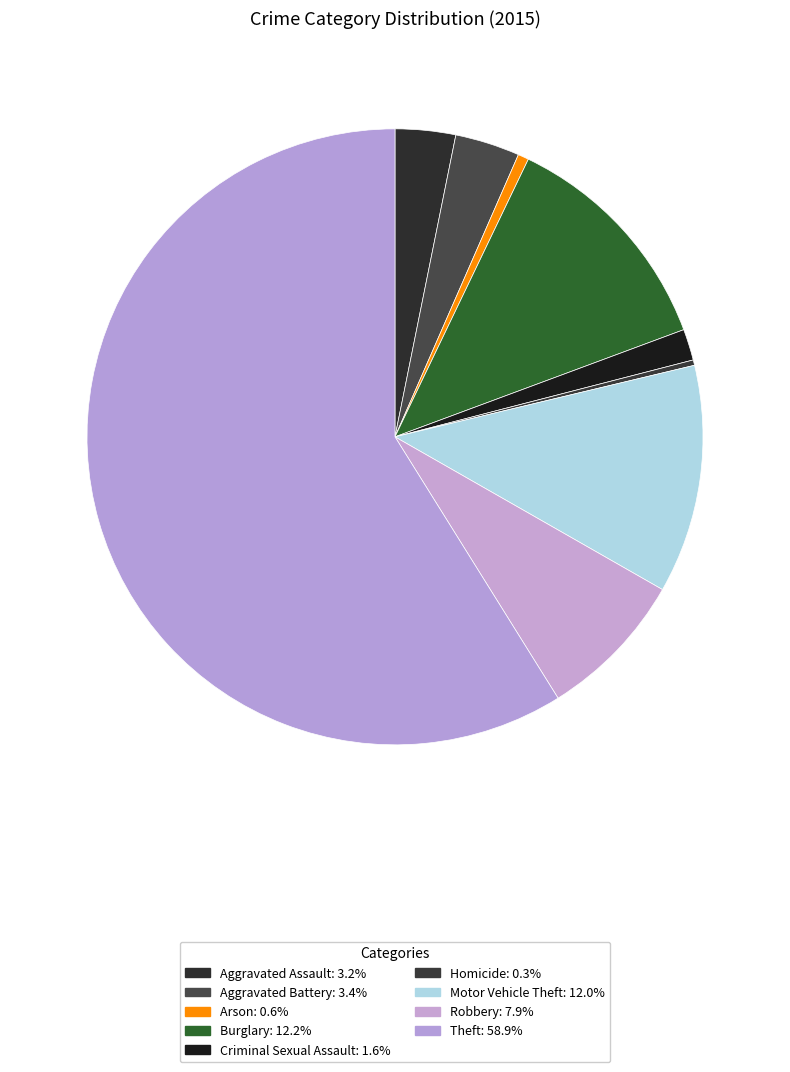

True or false: Criminal Sexual Assault accounts for 8% of the total.

False